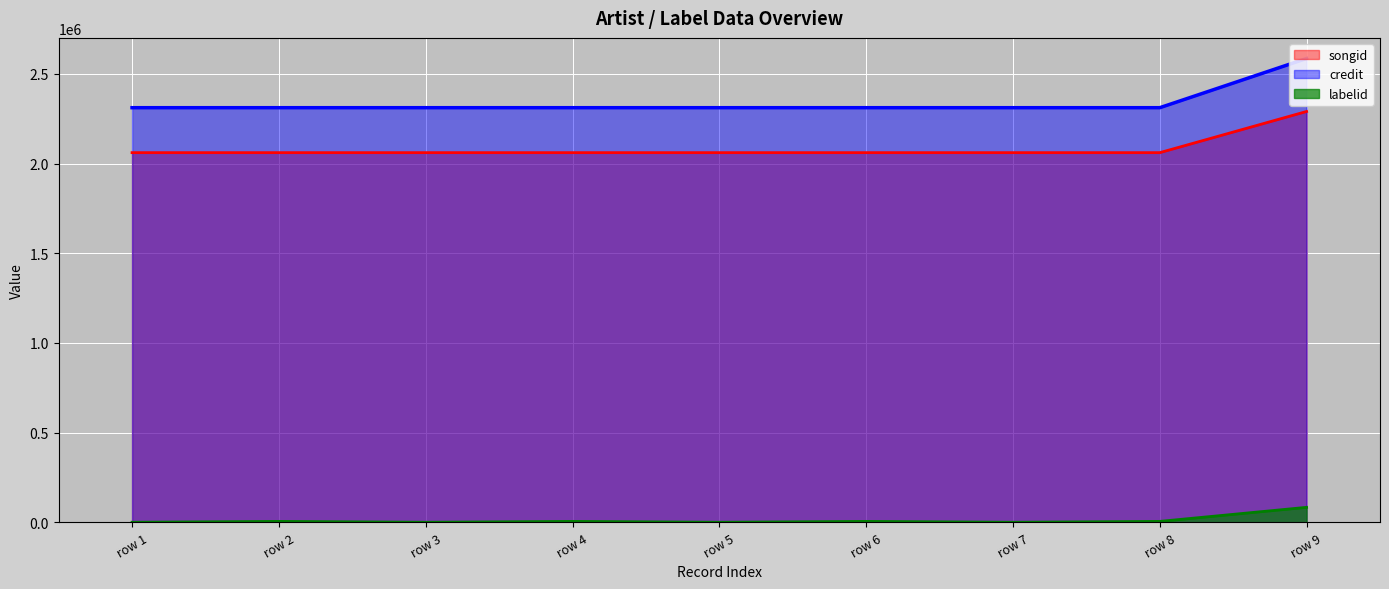

What is the difference between the maximum and minimum values in the songid series?

229422